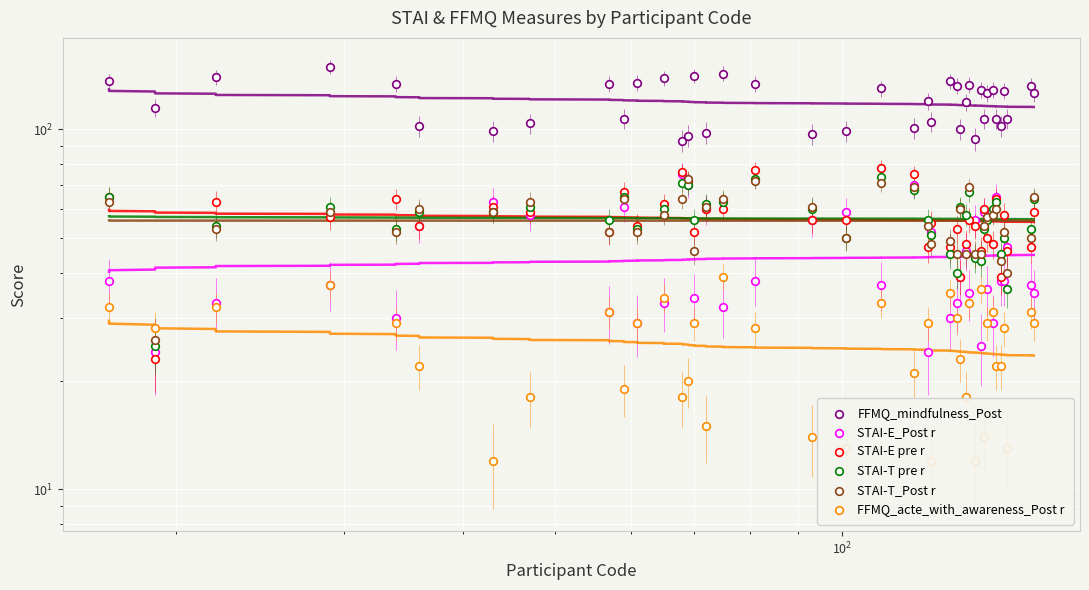

Which series contains the lowest Y value?

FFMQ_acte_with_awareness_Post r